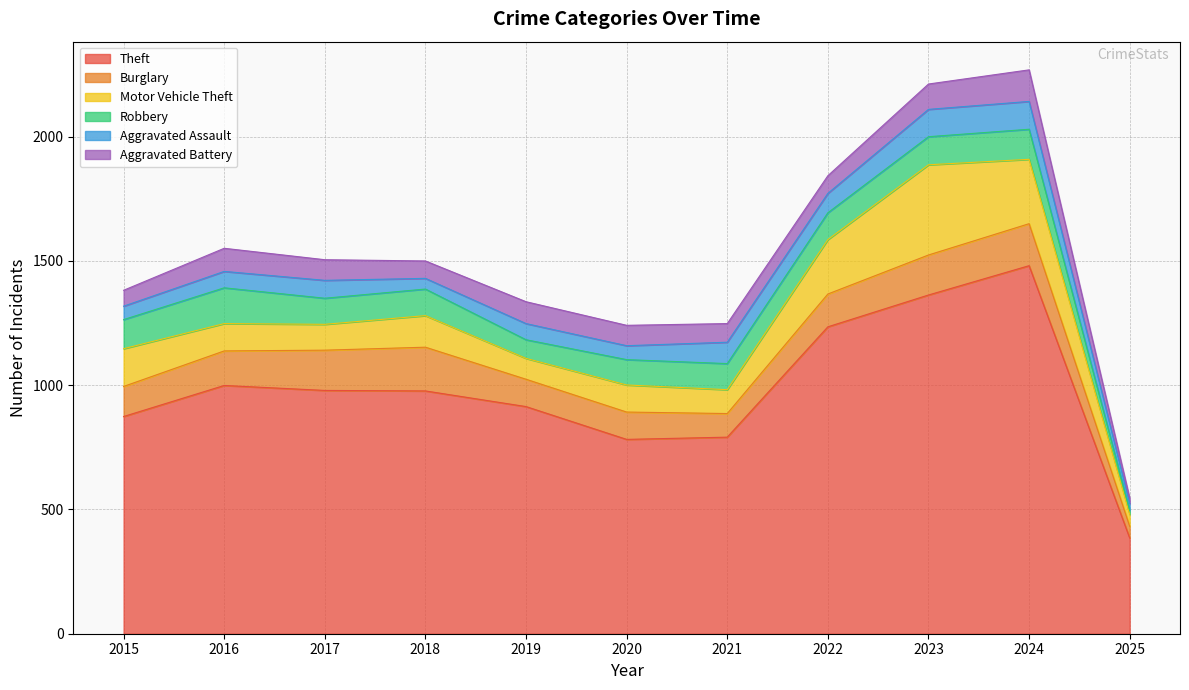

Reading left to right, what are all the values shown in this chart?

Theft: 874	999	979	977	914	782	791	1235	1363	1481	385
Burglary: 121	139	162	176	110	110	95	132	161	169	47
Motor Vehicle Theft: 152	110	104	127	84	109	96	219	363	259	48
Robbery: 117	144	105	107	75	102	105	108	113	121	16
Aggravated Assault: 54	66	72	43	65	56	86	78	110	112	28
Aggravated Battery: 64	93	83	70	88	82	75	71	102	127	21